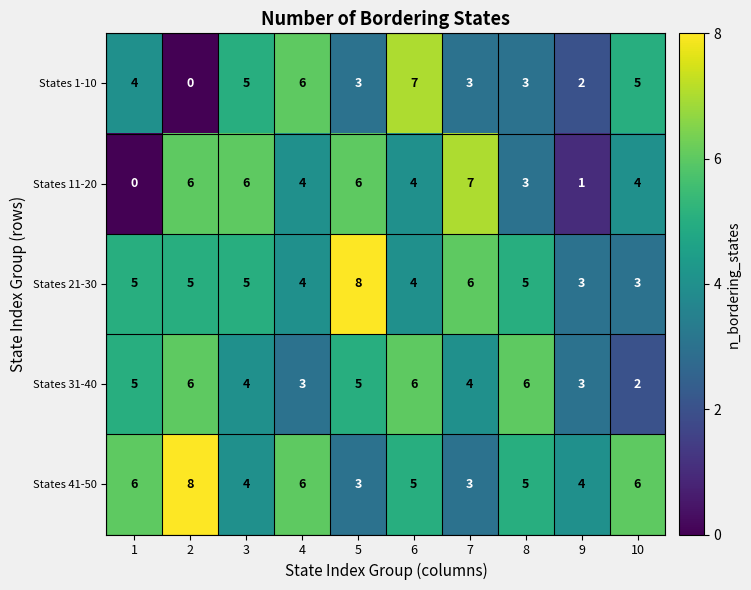

What is the maximum value shown in the chart?

8